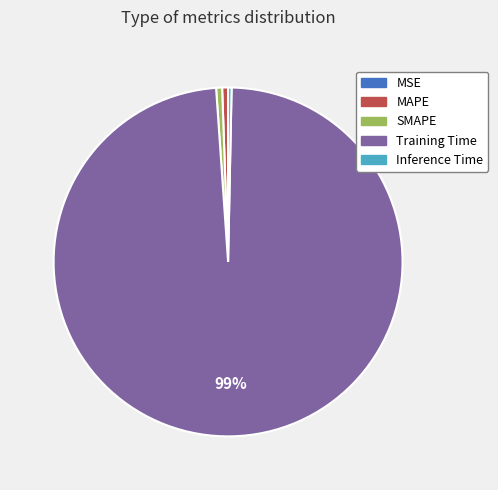

Which slice is the largest?

Training Time